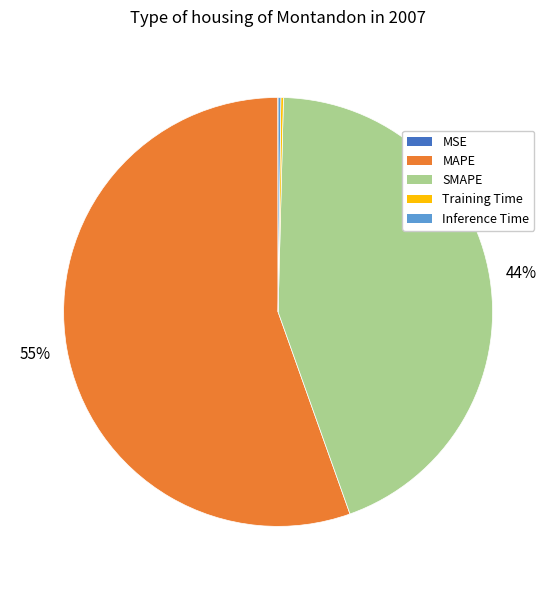

Which has a higher value, SMAPE or MAPE?

MAPE